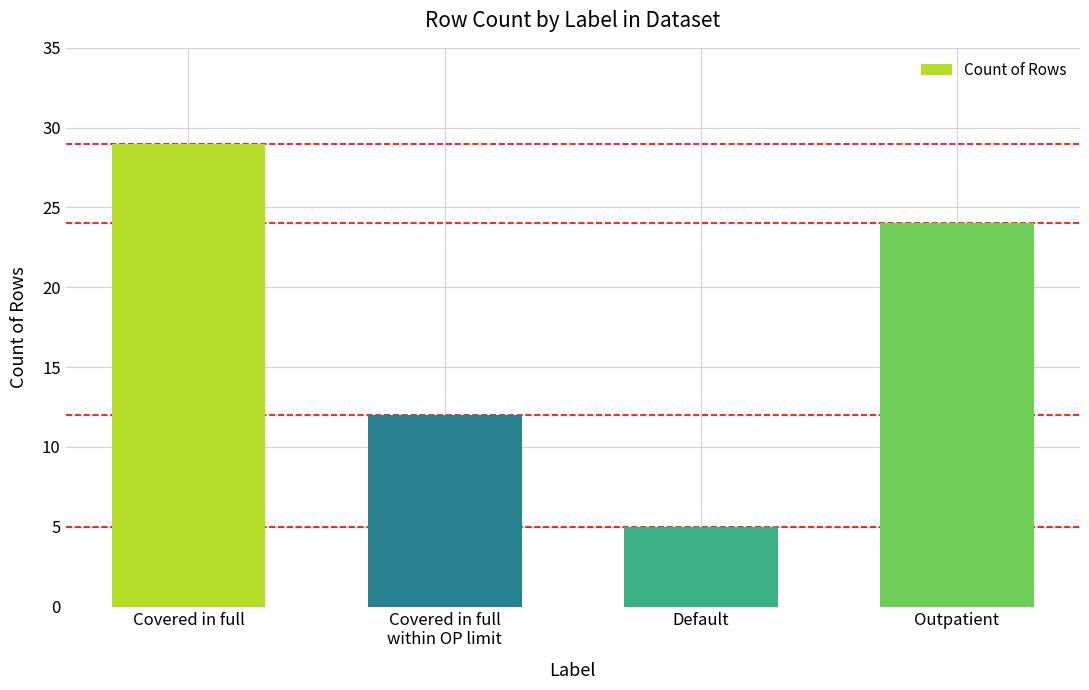

List the labels in order of value, smallest first.

Default, Covered in full
within OP limit, Outpatient, Covered in full